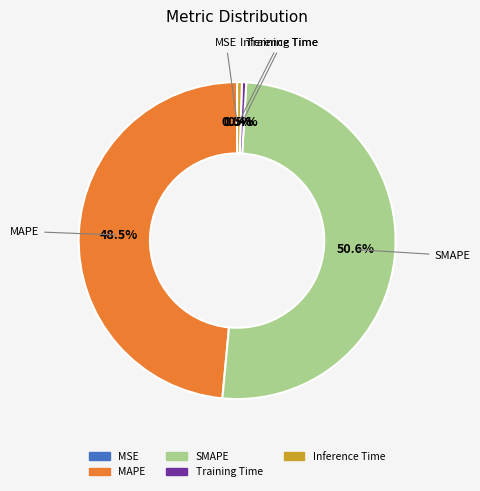

Is SMAPE the majority of the pie?

Yes